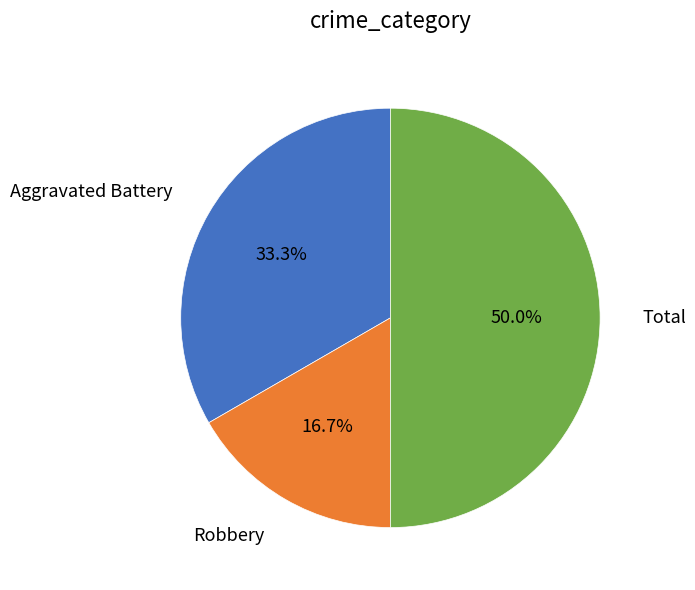

Approximately how many times larger is the value at Total compared to Aggravated Battery?

1.5